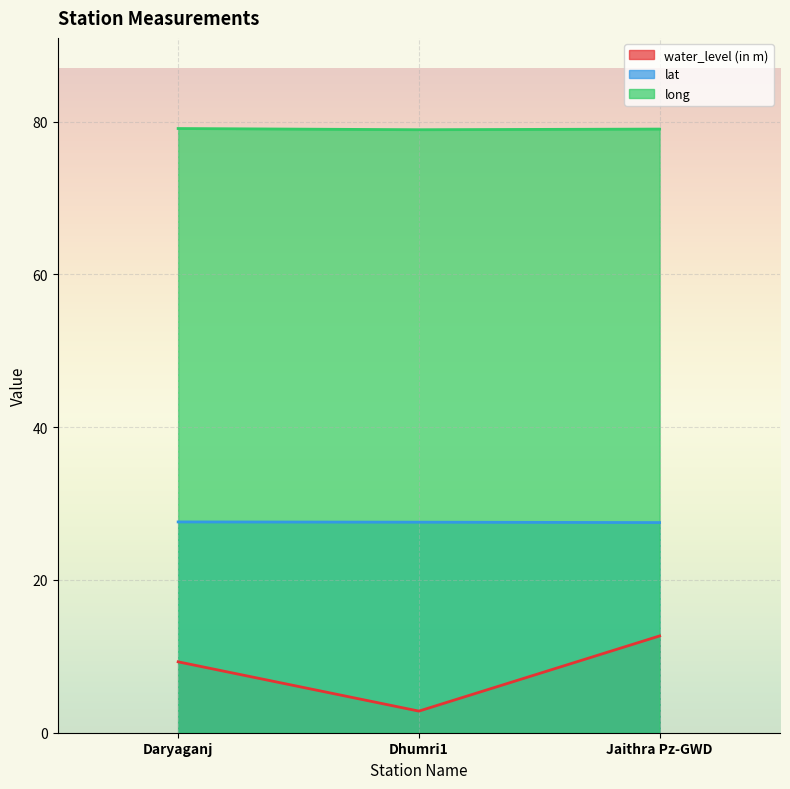

What is the difference between the water_level (in m) values at Daryaganj and Jaithra Pz-GWD?

3.4